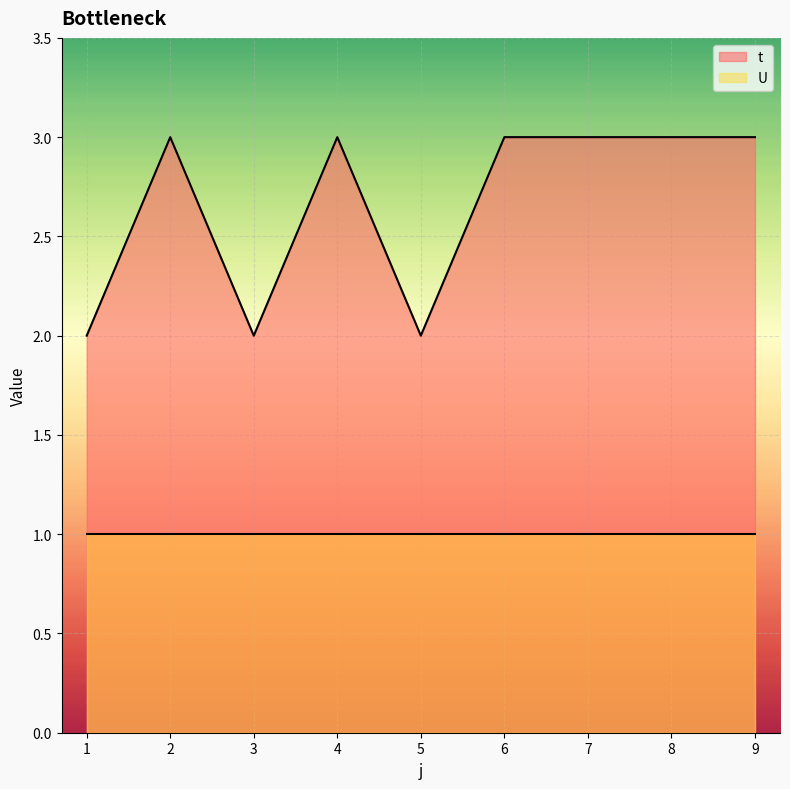

Is it true that the value at 5 is 3?

False